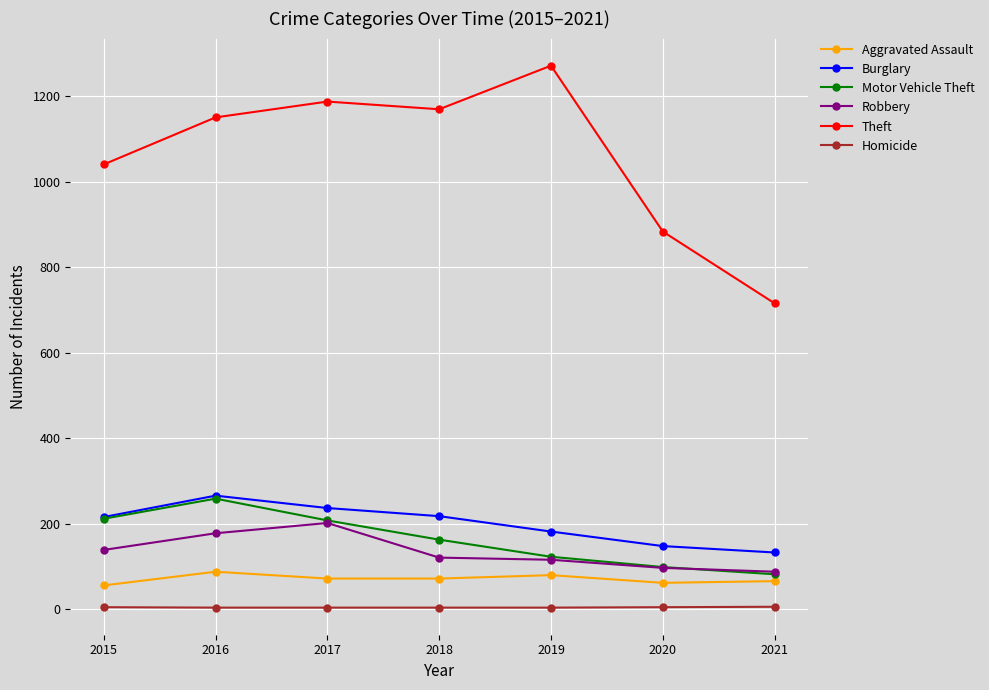

Which series has the largest range (max minus min)?

Theft